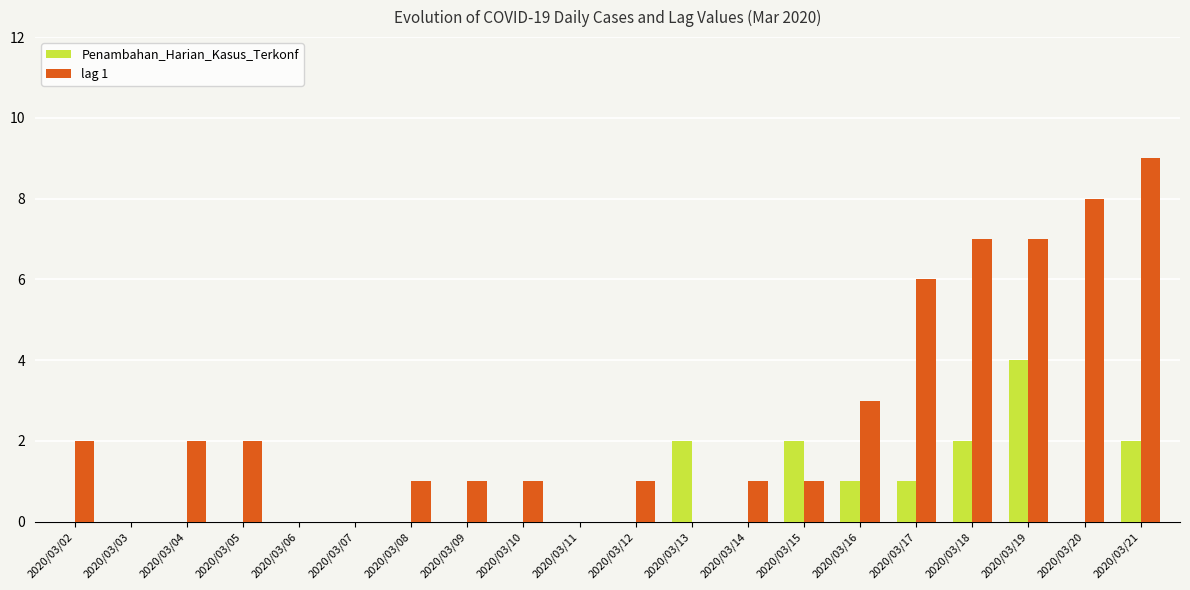

What is the sum of the lag 1 values at 2020/03/05 and 2020/03/14?

3